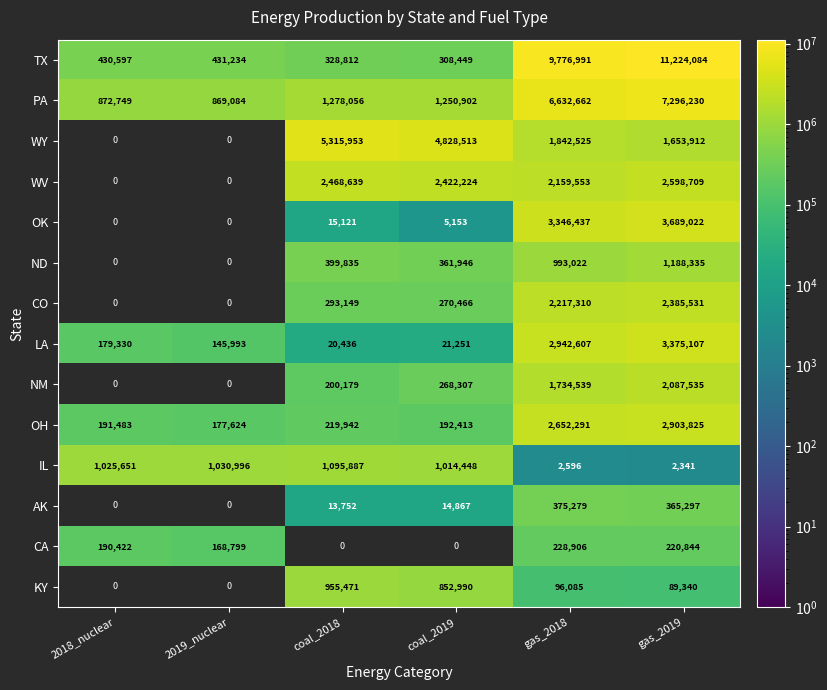

Is the value of OH at coal_2018 greater than the value of LA at 2019_nuclear?

Yes